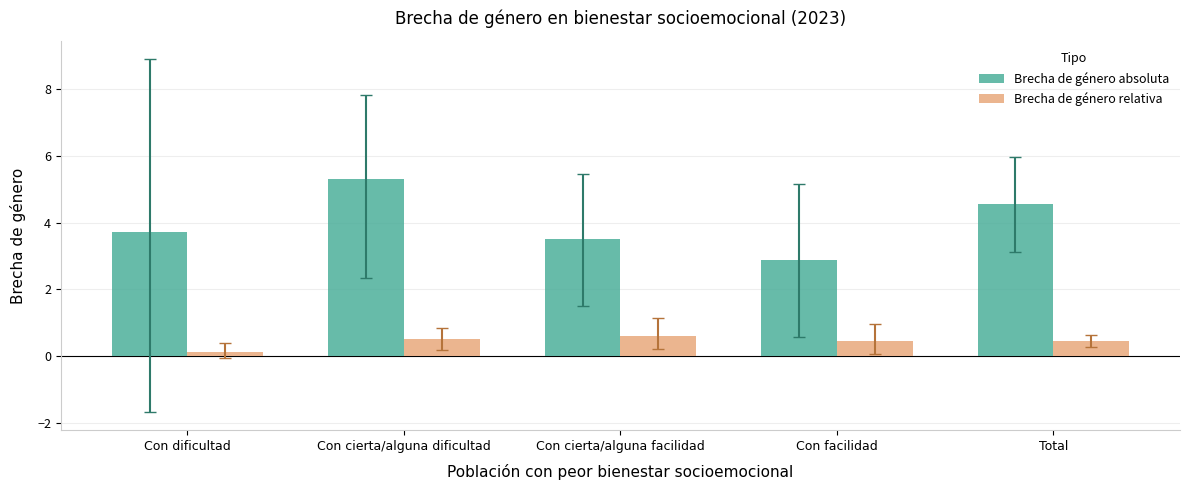

How many bars are there in total?

10